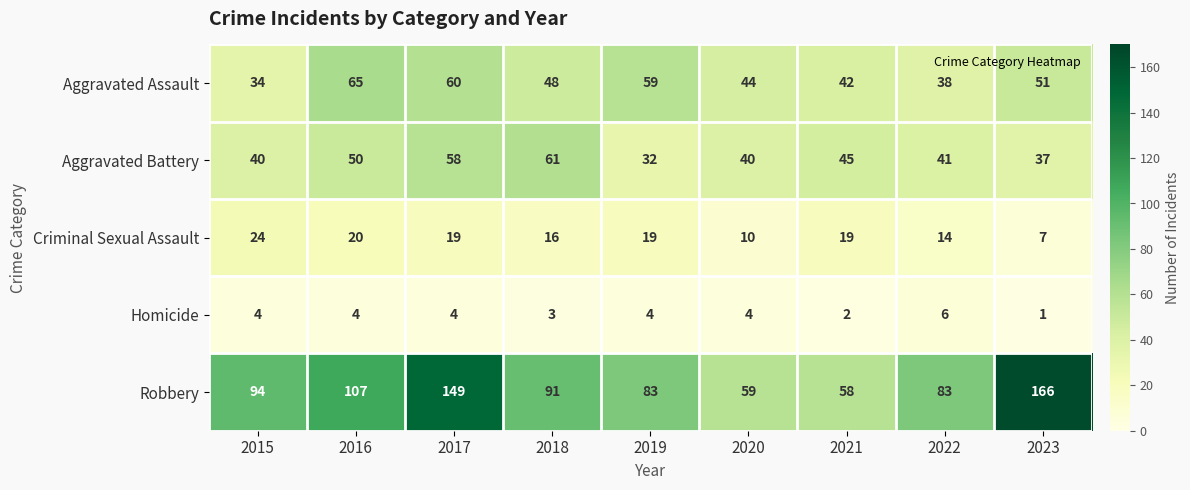

At which category is the sum across all series the highest?

2017